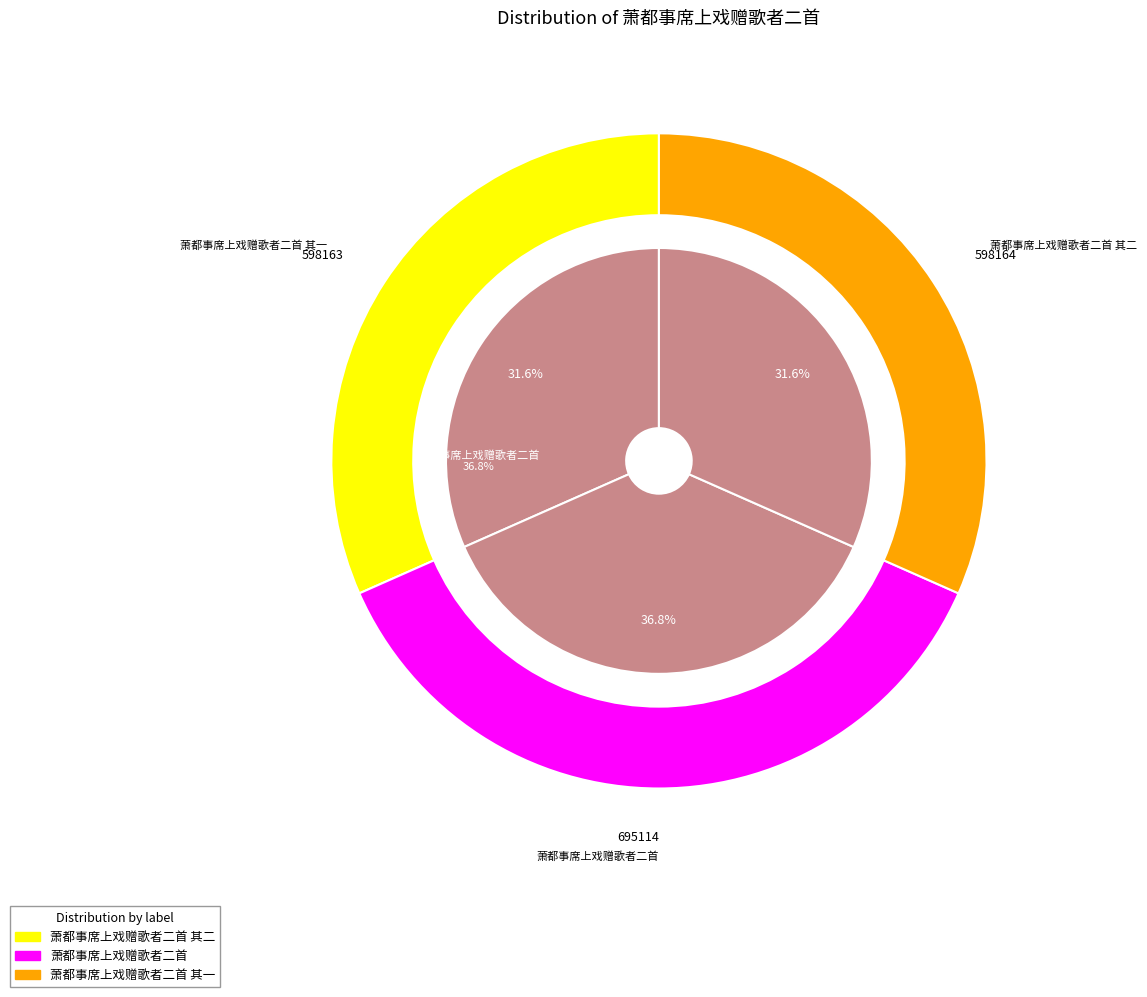

How many segments does this pie chart have?

3